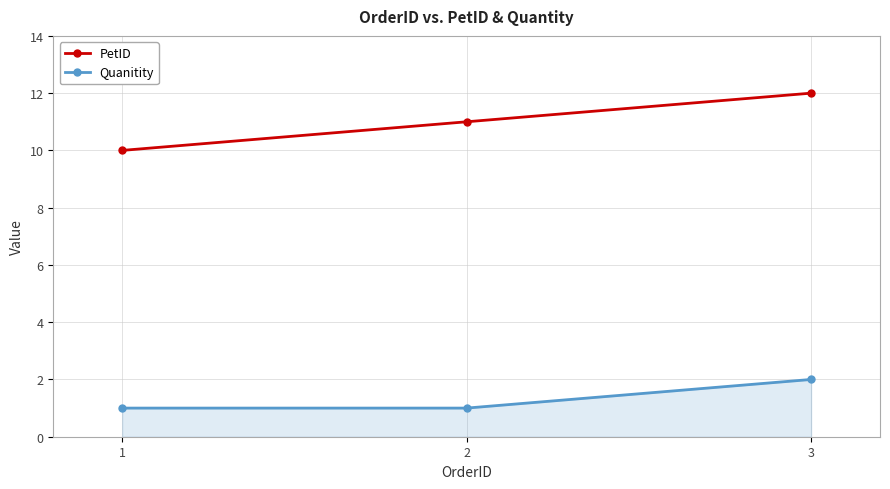

Read the PetID value at 3.

12